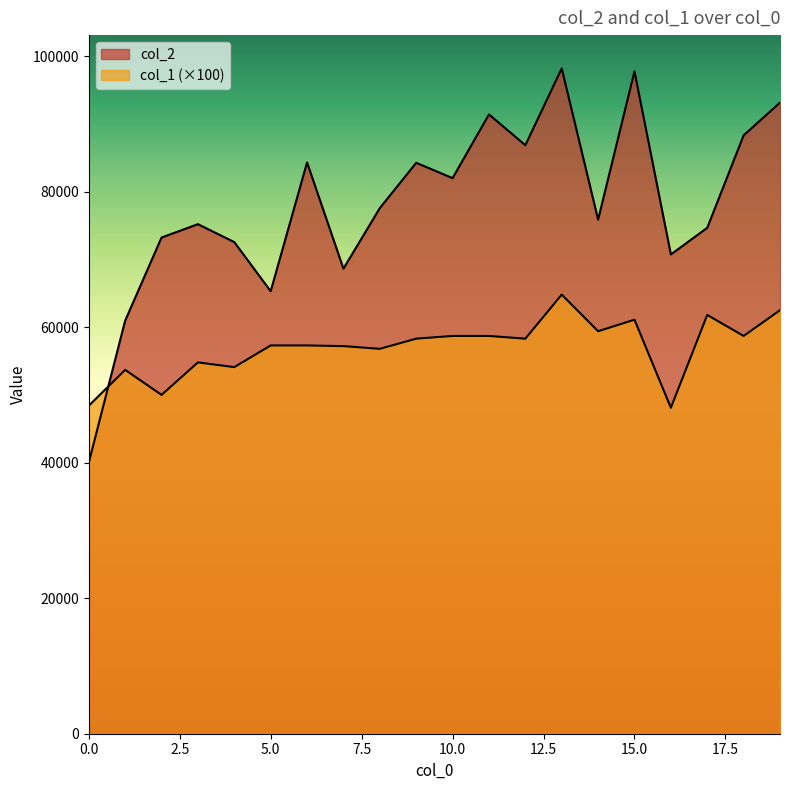

Which series ends up on top after the final intersection of col_2 and col_1?

col_2